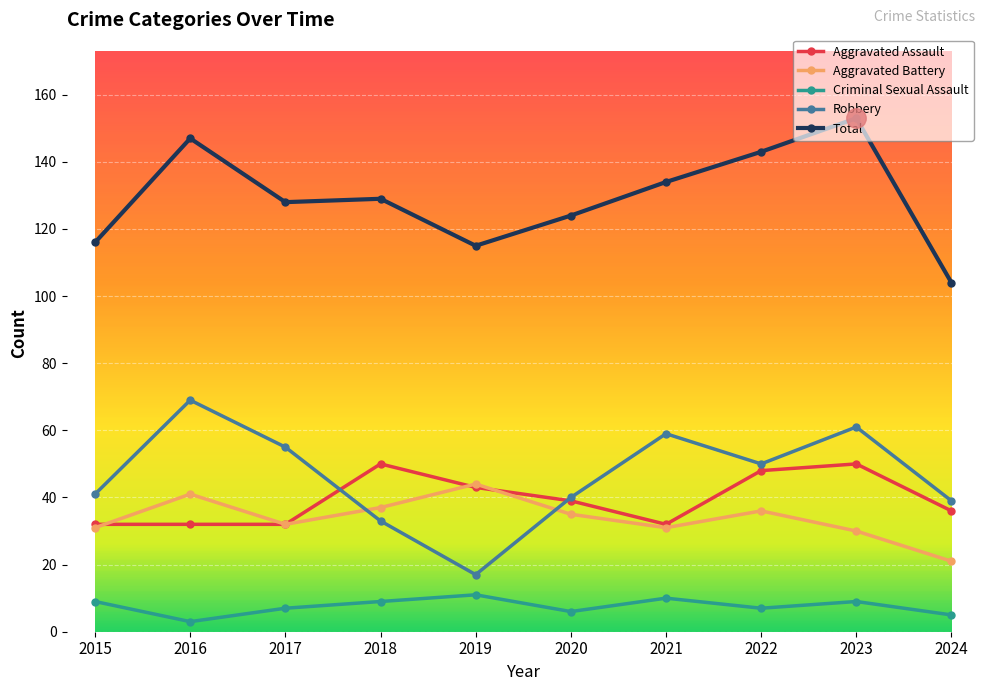

What is the difference between the maximum and second lowest values in the Criminal Sexual Assault series?

6